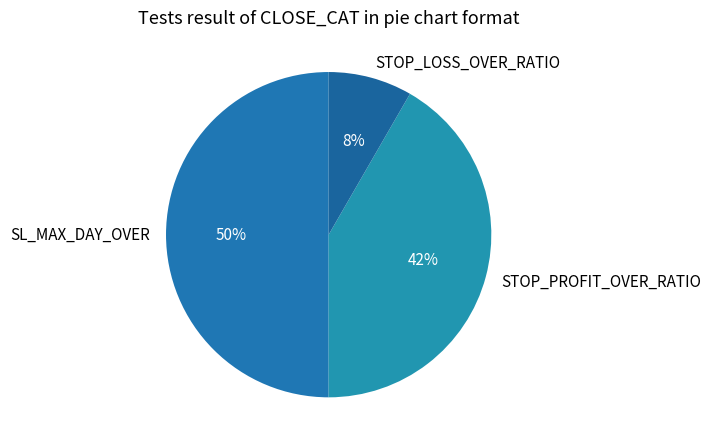

True or false: STOP_LOSS_OVER_RATIO accounts for 16% of the total.

False